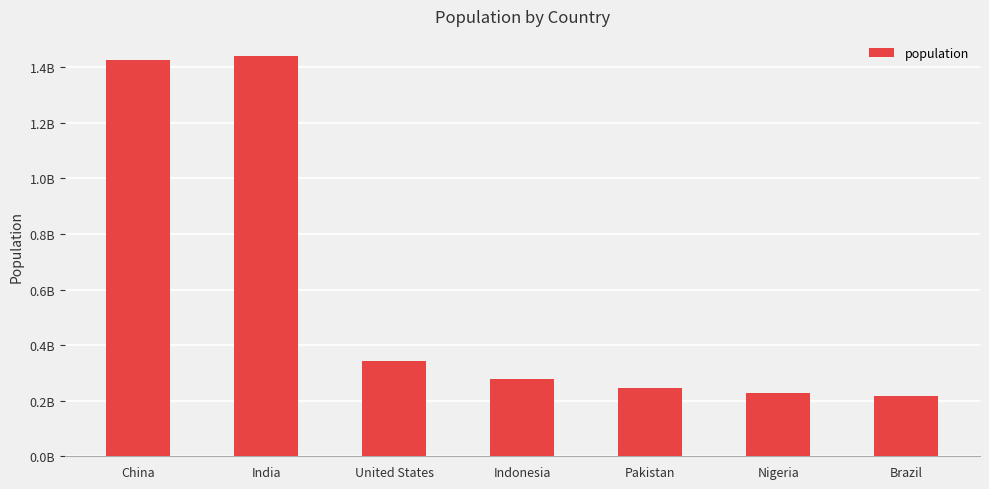

Reading left to right, transcribe all the data shown in this chart.

China=1425178782	India=1440778401	United States=341684776	Indonesia=279637310	Pakistan=244857814	Nigeria=228745544	Brazil=217551809